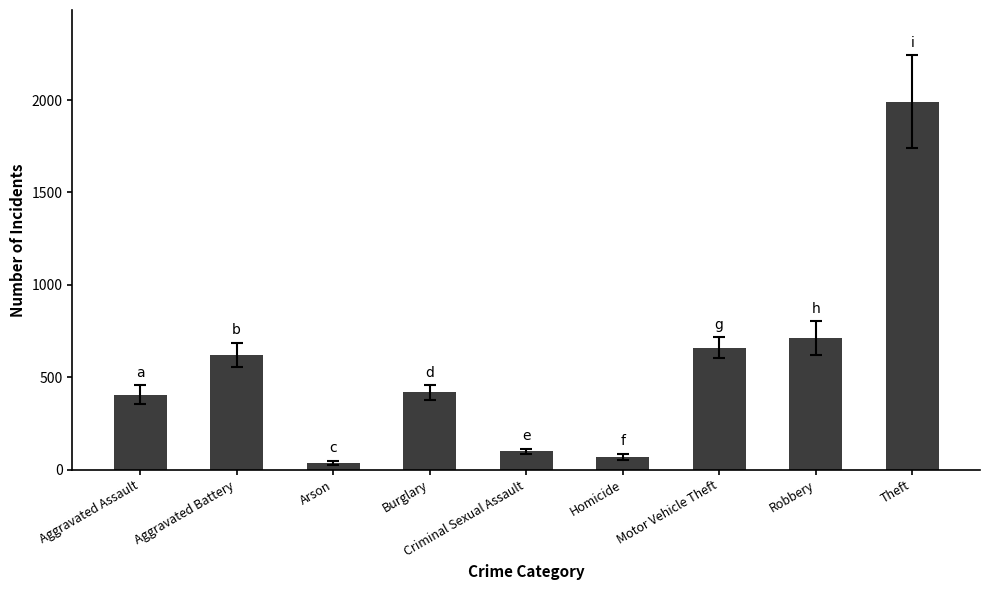

Which category has the highest value across all series?

Theft